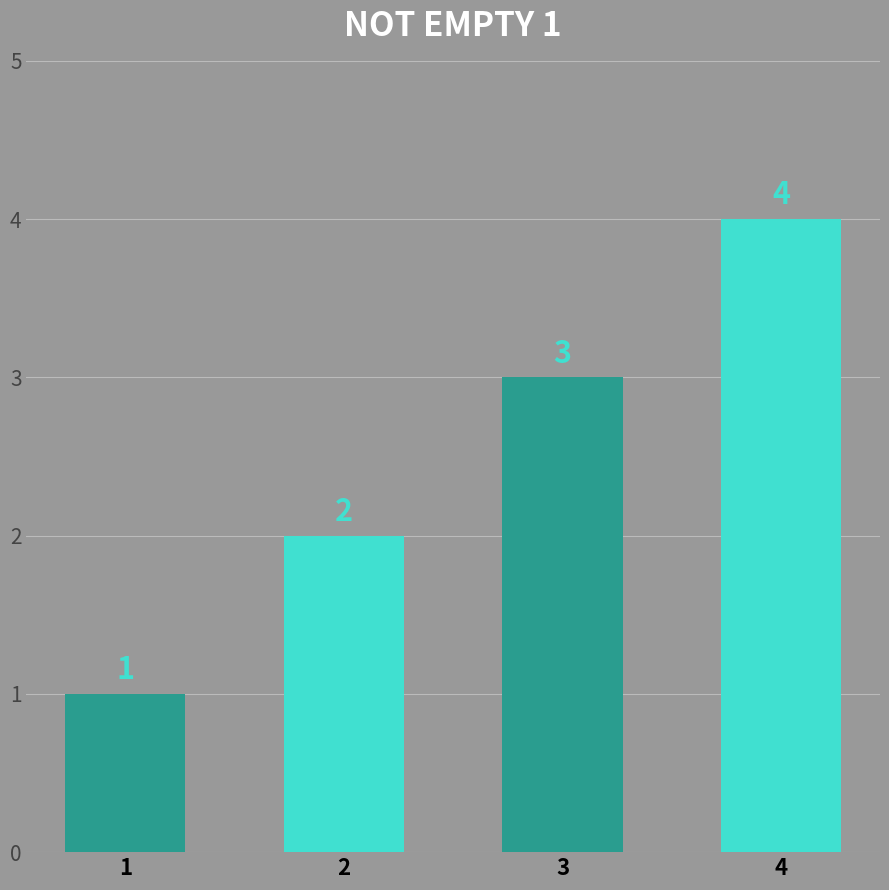

What is the difference between the second highest and second lowest values?

1